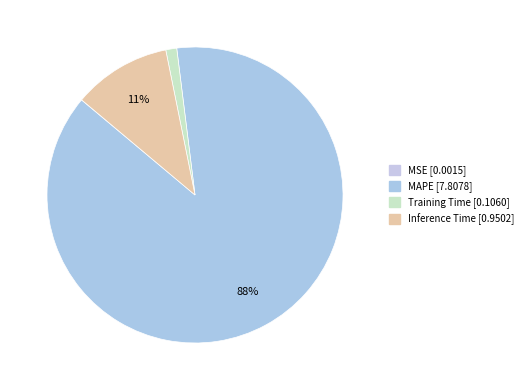

Is there any slice that represents more than half of the pie?

Yes